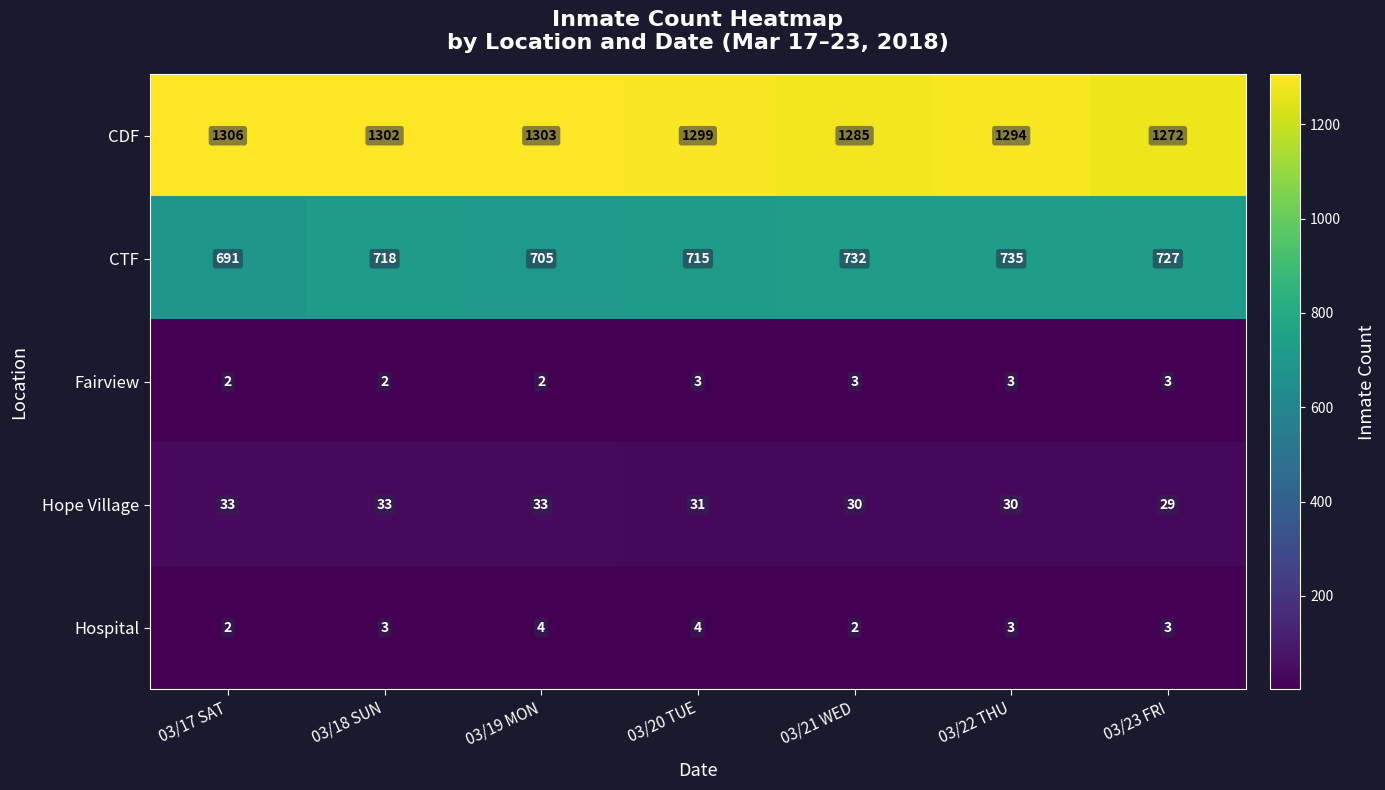

Rank the series at 03/20 TUE from highest to lowest value.

CDF, CTF, Hope Village, Hospital, Fairview